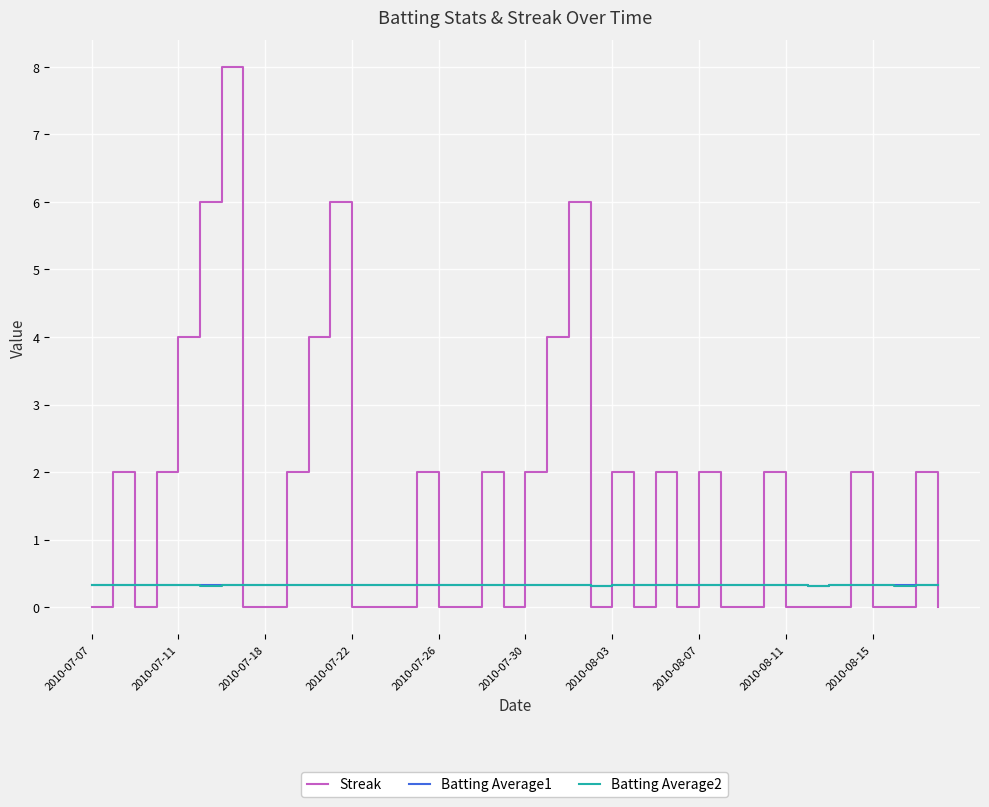

Which series has the largest total across all categories?

Streak